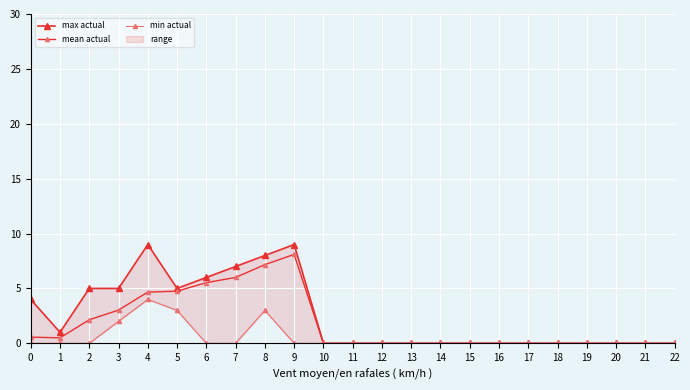

What is the highest value of the mean actual series?

8.1